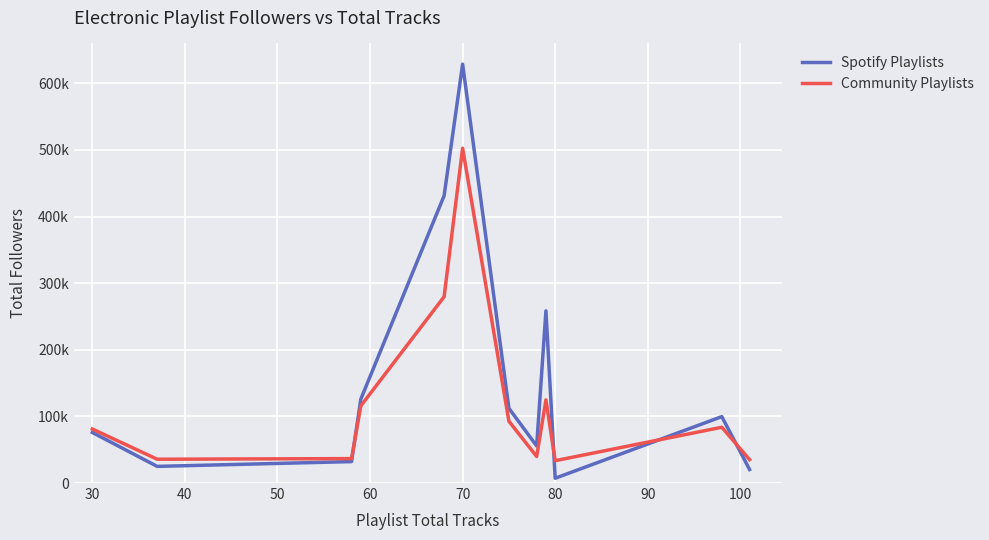

What are all the series names shown in the legend?

Spotify Playlists, Community Playlists